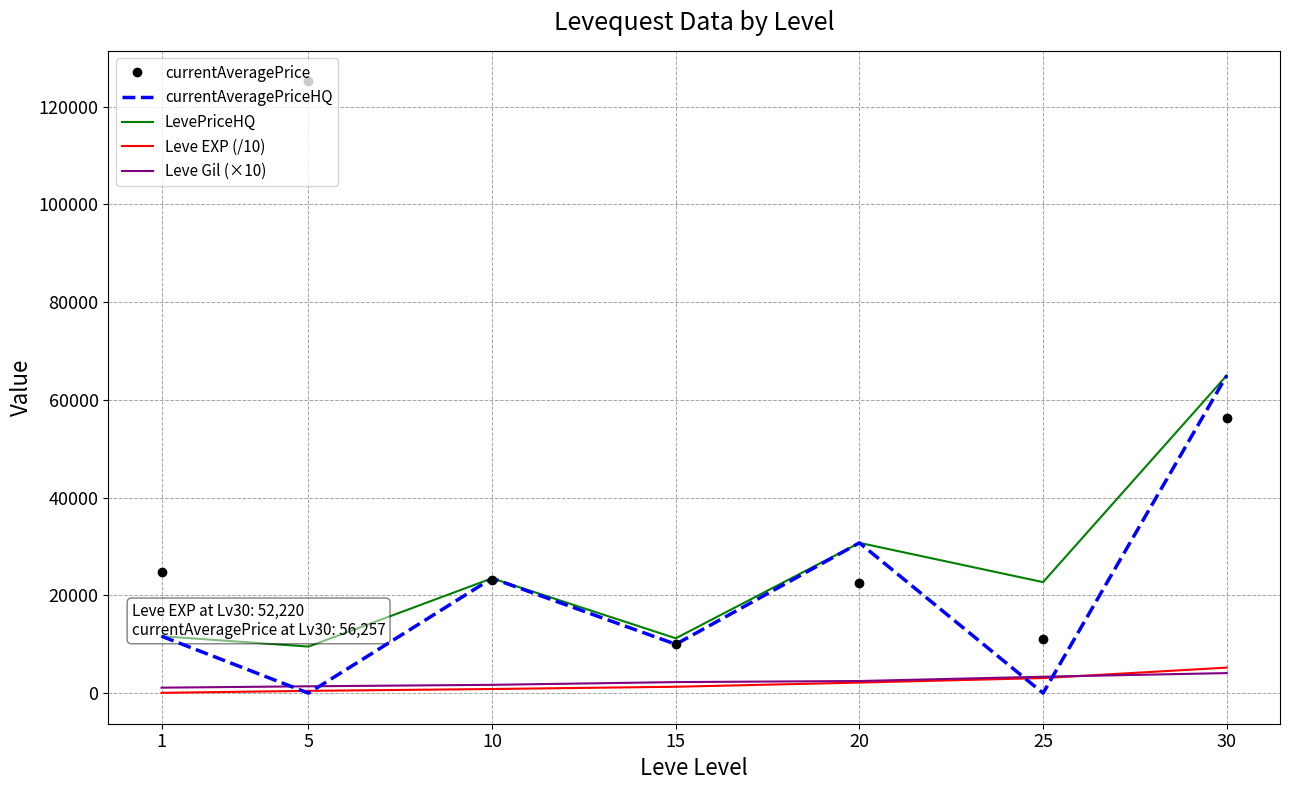

The value of currentAveragePriceHQ at 10 is 35283. True or false?

False